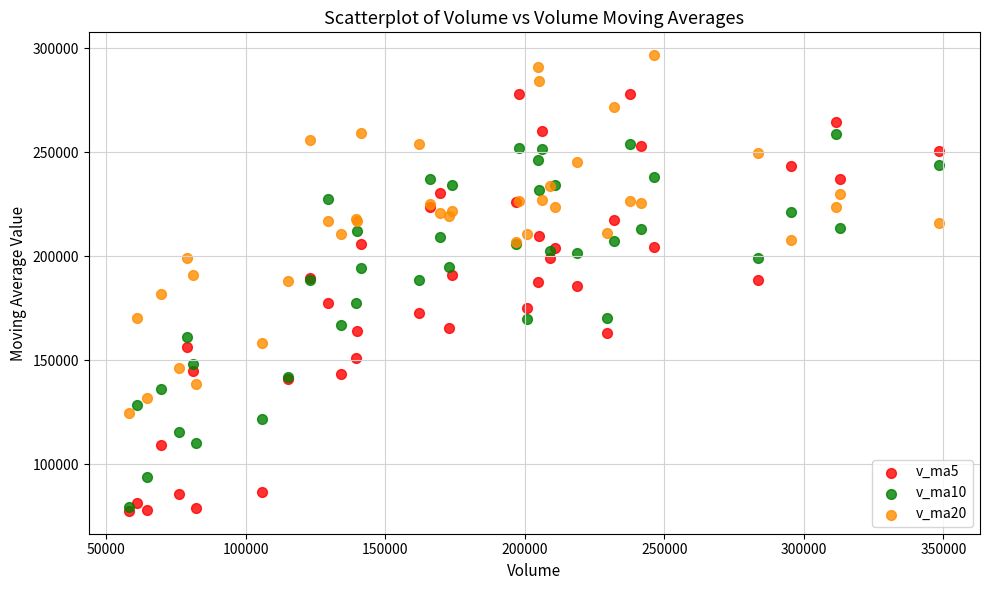

What are all the series names shown in the legend?

v_ma5, v_ma10, v_ma20